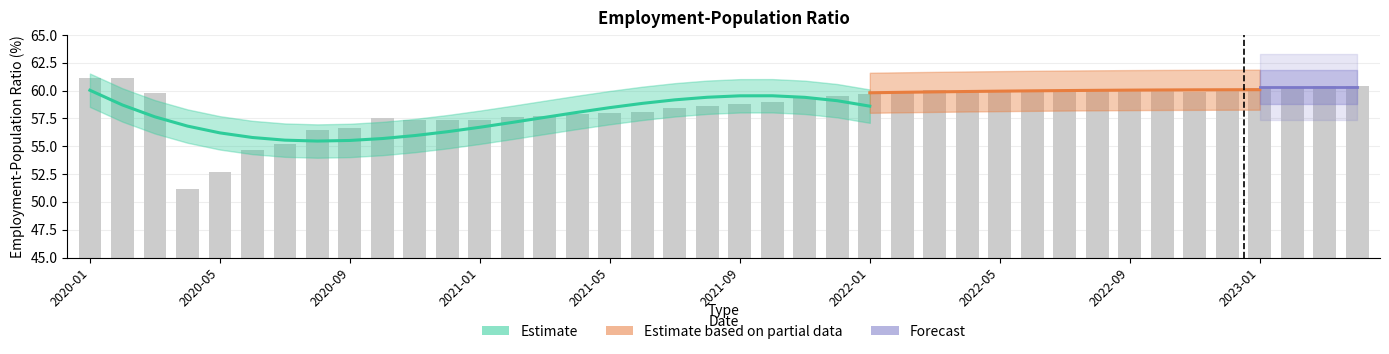

Rank the categories by value from lowest to highest.

2020-04, 2020-05, 2020-06, 2020-07, 2020-08, 2020-09, 2020-11, 2020-12, 2021-01, 2020-10, 2021-02, 2021-03, 2021-04, 2021-05, 2021-06, 2021-07, 2021-08, 2021-09, 2021-10, 2021-11, 2021-12, 2022-01, 2020-03, 2022-02, 2022-04, 2022-06, 2022-07, 2022-11, 2022-10, 2022-03, 2022-05, 2022-08, 2022-09, 2022-12, 2023-01, 2023-02, 2023-03, 2023-04, 2020-01, 2020-02